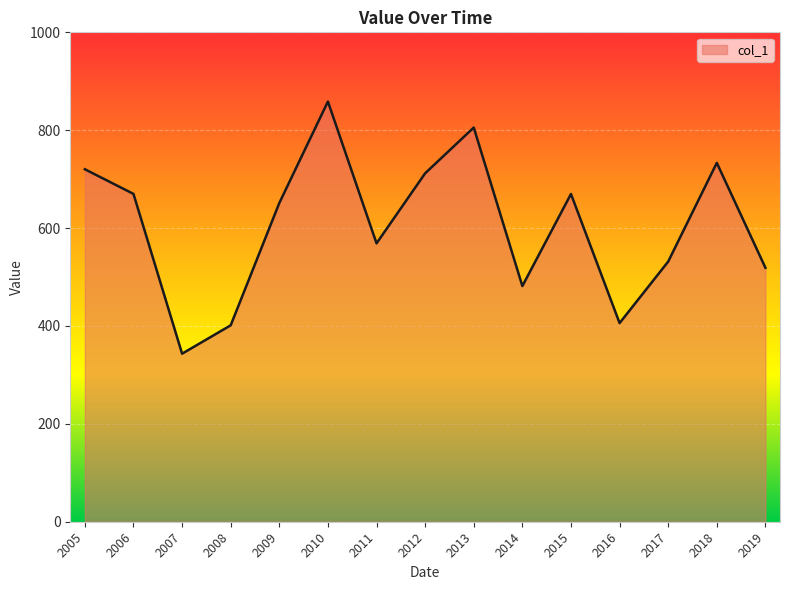

The value at 2009 is 651.2. True or false?

True